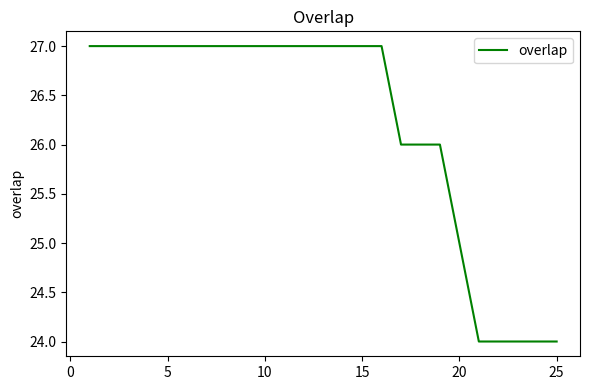

What is the maximum value shown in the chart?

27